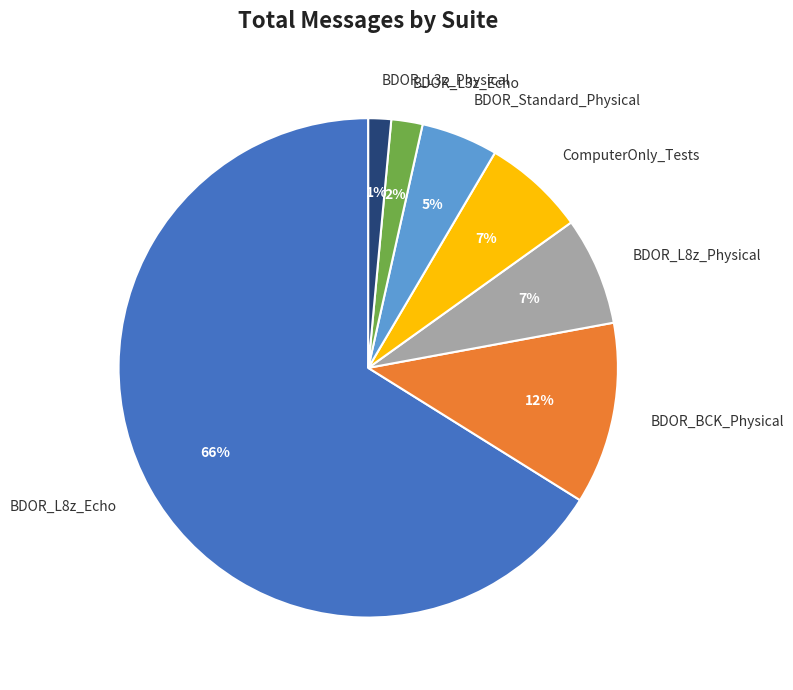

To the nearest percent, what is the combined percentage of BDOR_Standard_Physical and BDOR_L3z_Echo?

7%